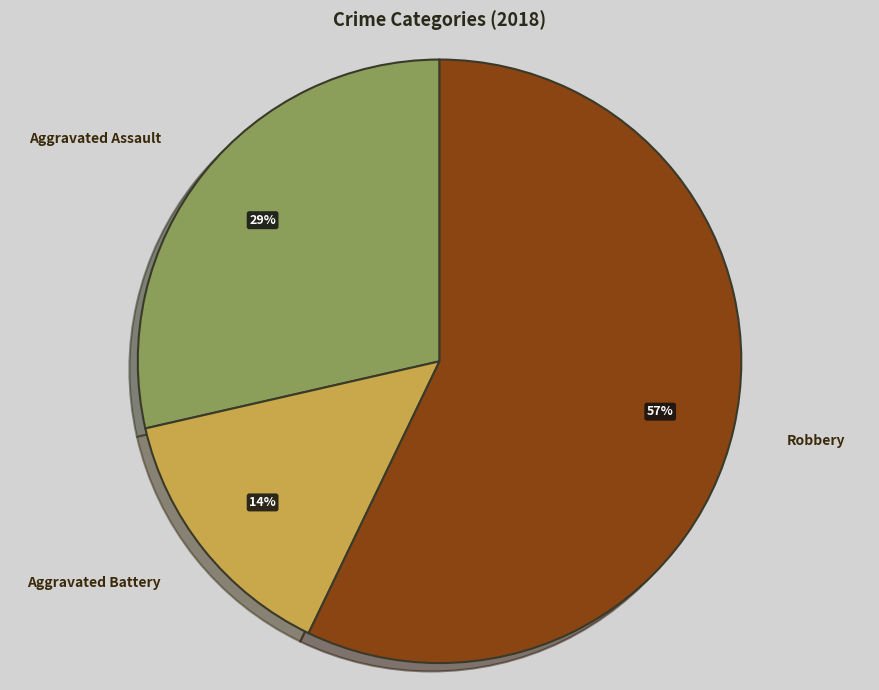

To the nearest percent, what is the average slice percentage?

33%